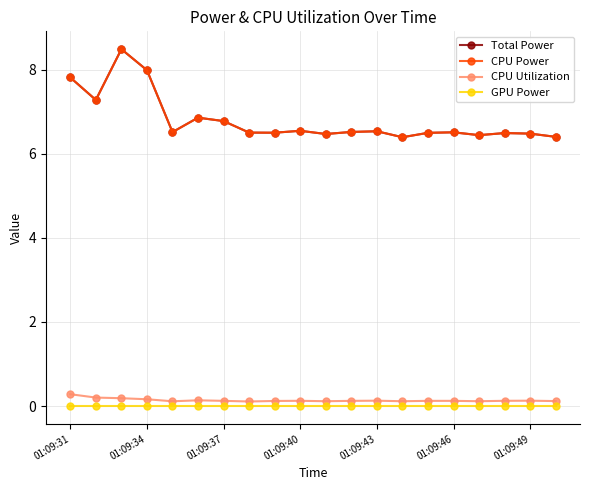

True or false: CPU Utilization and GPU Power cross at least once.

False